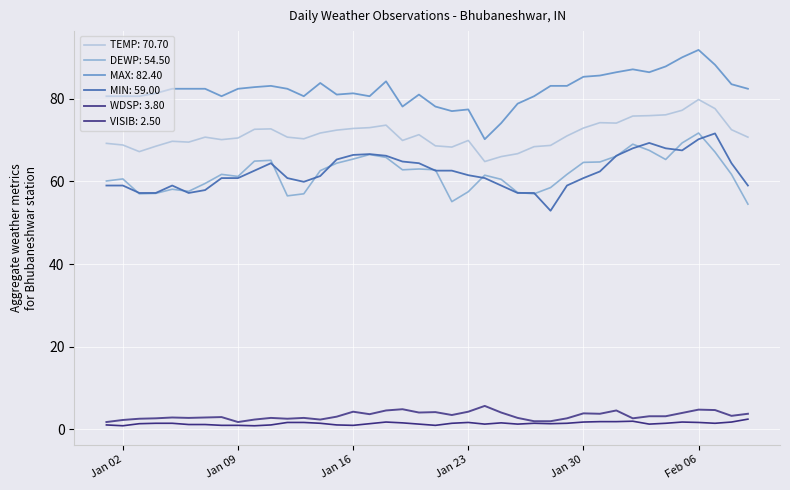

True or false: DEWP: 54.50 and TEMP: 70.70 cross at least once.

False